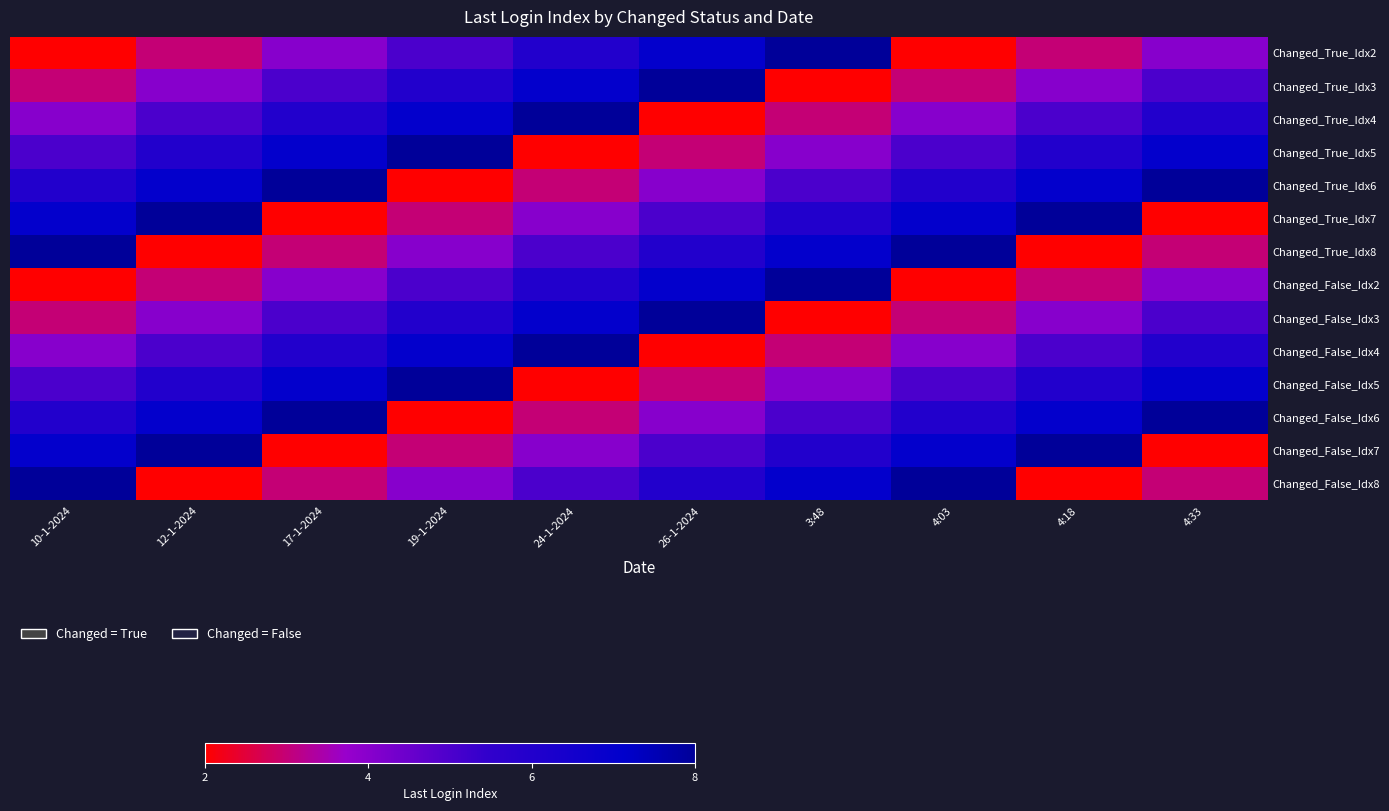

Rank the series at 19-1-2024 from highest to lowest value.

Changed_True_Idx5, Changed_False_Idx5, Changed_True_Idx4, Changed_False_Idx4, Changed_True_Idx3, Changed_False_Idx3, Changed_True_Idx2, Changed_False_Idx2, Changed_True_Idx8, Changed_False_Idx8, Changed_True_Idx7, Changed_False_Idx7, Changed_True_Idx6, Changed_False_Idx6